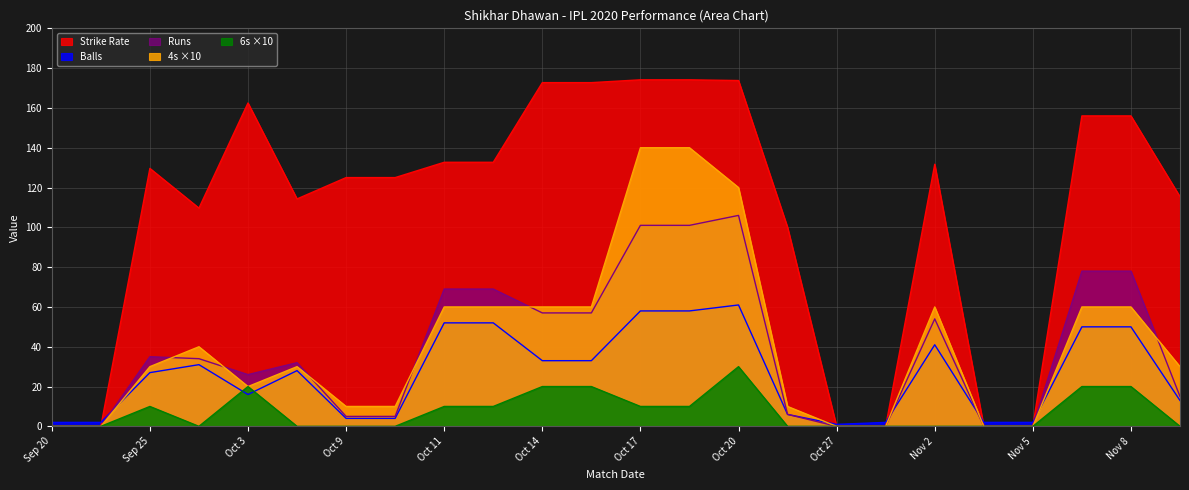

At which label is 4s x10 closest to 70?

Oct 11